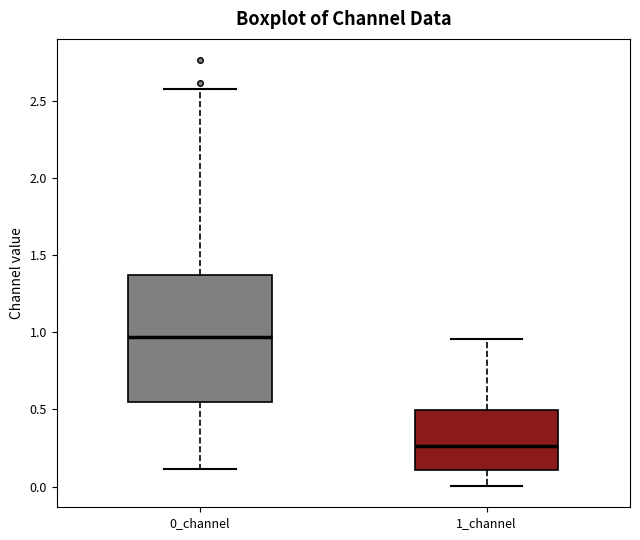

Which box is the tallest, from its lower edge to its upper edge?

0_channel